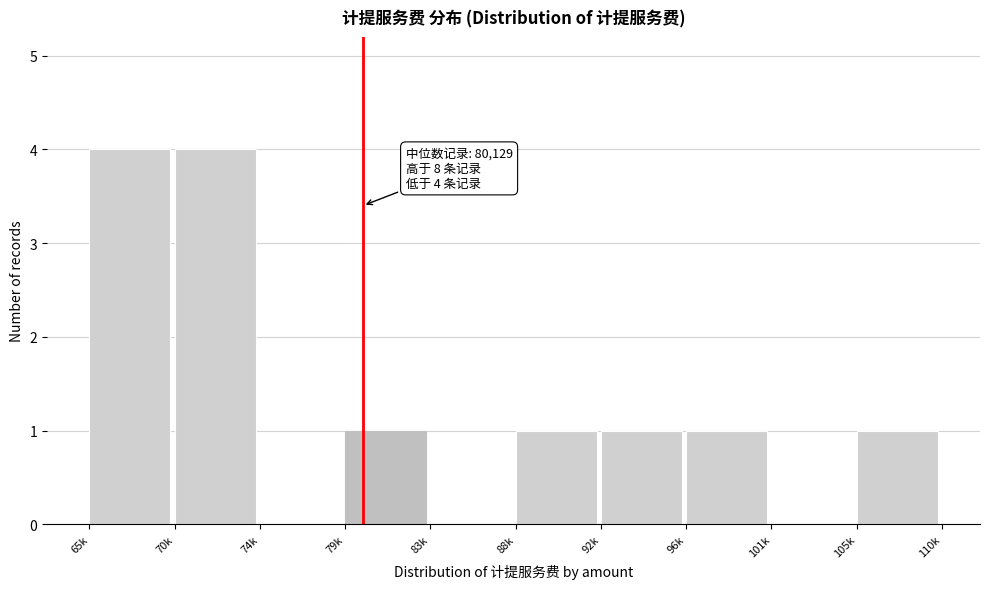

Reading left to right, extract all data points from this chart.

65k=4	70k=4	74k=0	79k=1	83k=0	88k=1	92k=1	96k=1	101k=0	105k=1